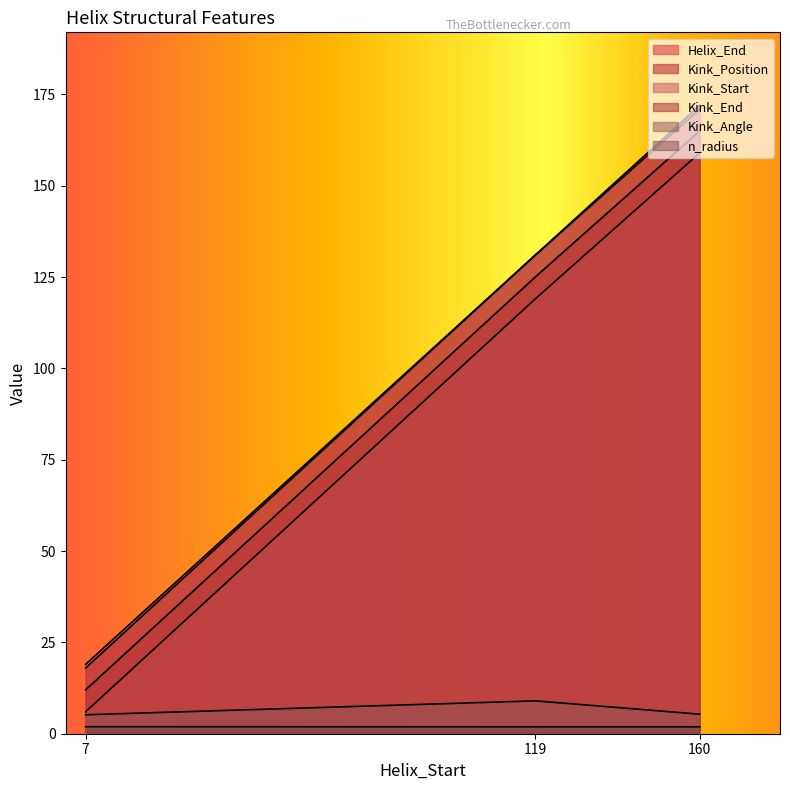

What is the value of the Kink_Start point at the 2nd from the left?

119.0